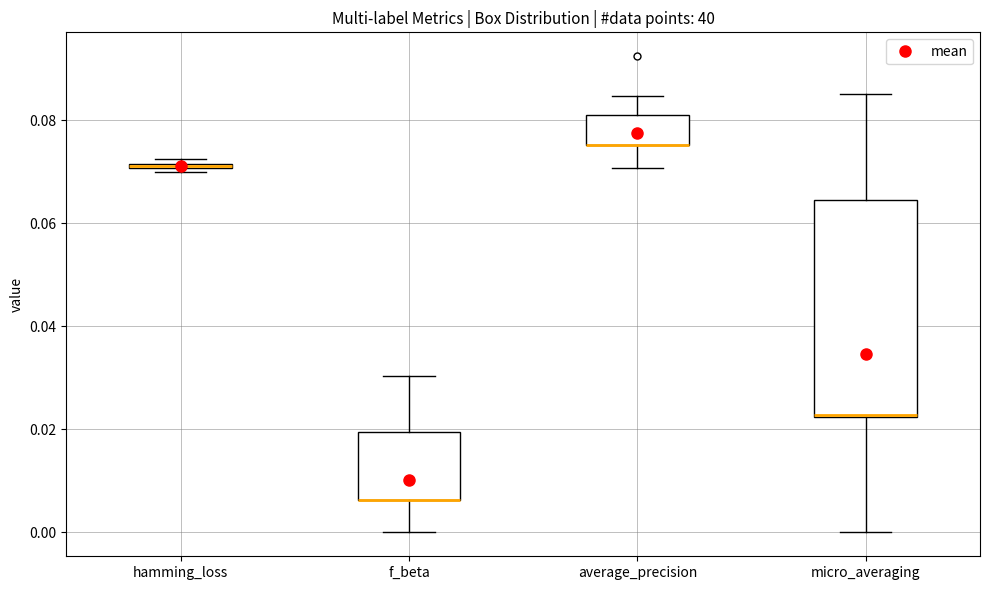

Where is the upper edge of the box for hamming_loss on the y-axis? The values are not printed on the chart, so give them approximately, as read against the axis.

0.072